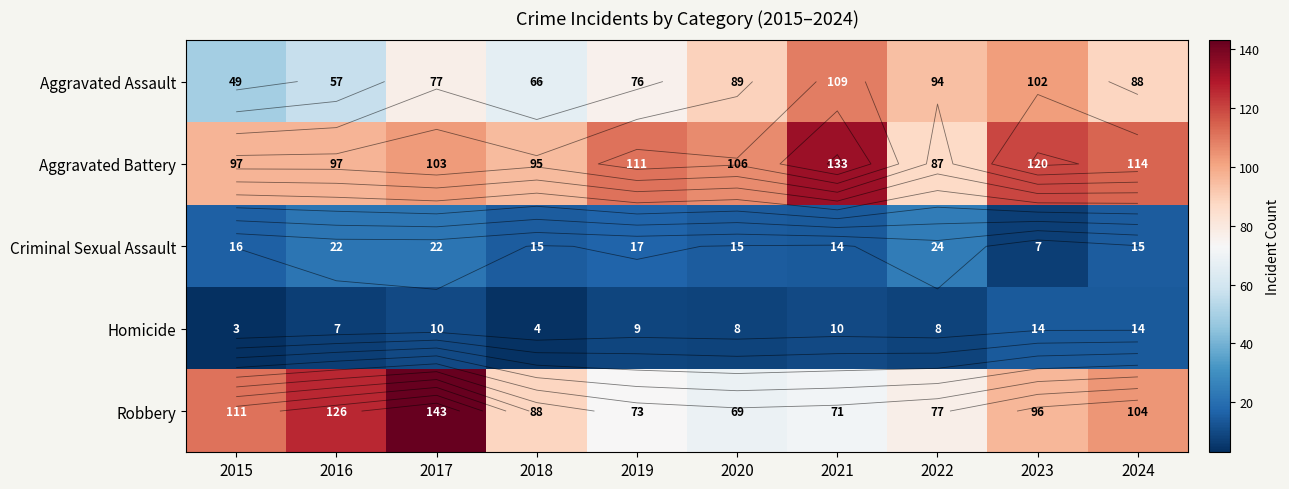

At which category is the sum across all series the highest?

2017